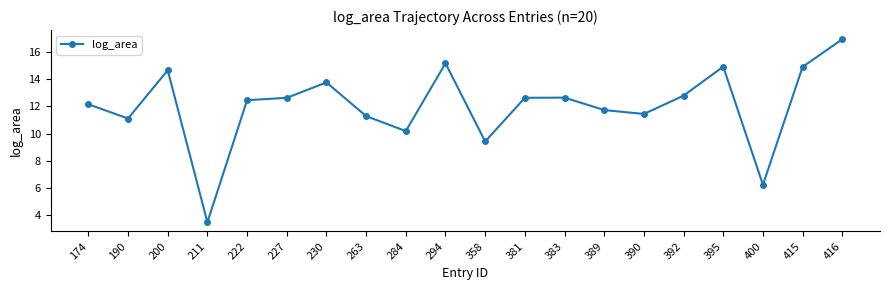

What is the value of the 8th point from the left?

11.3